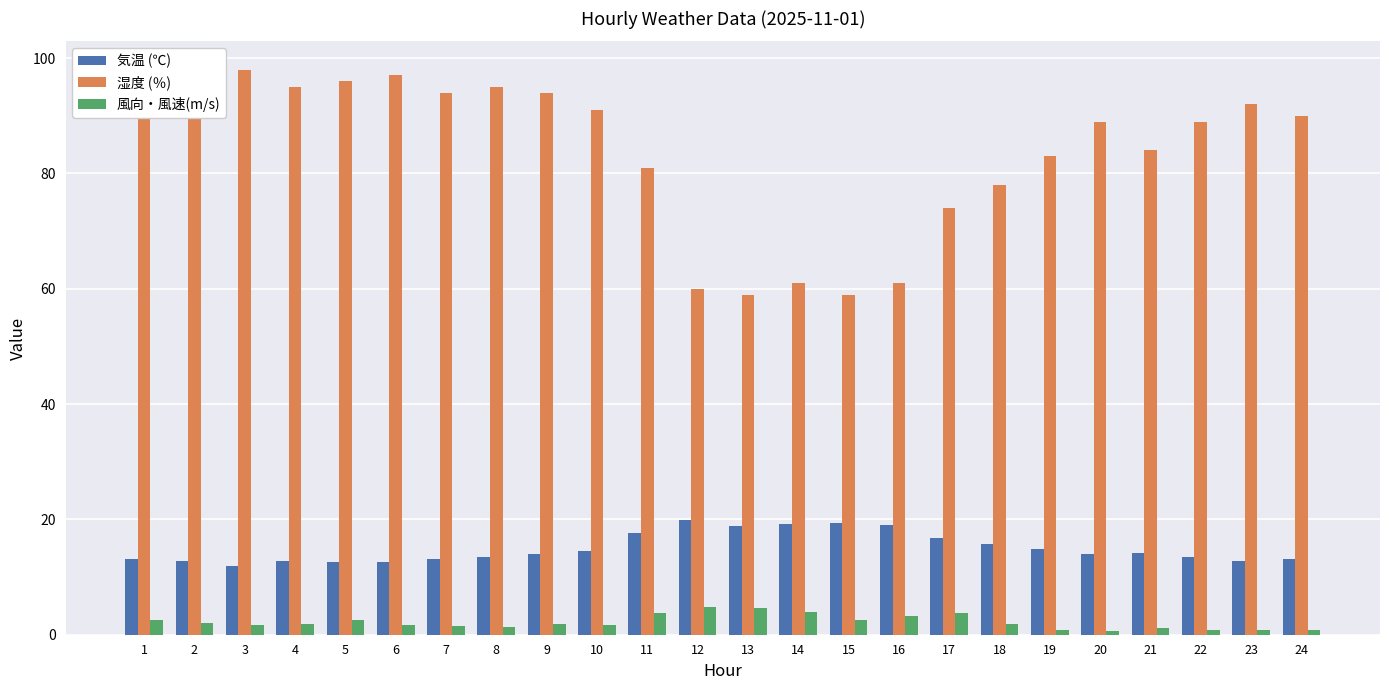

At how many categories does at least one series exceed 19?

24